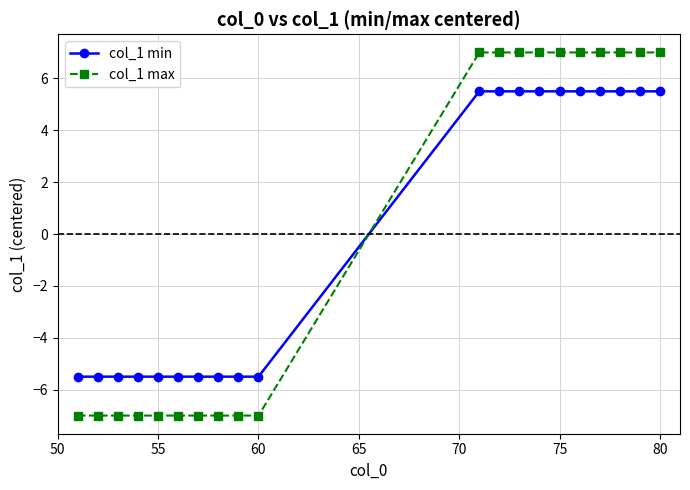

At how many categories does at least one series exceed 2?

10